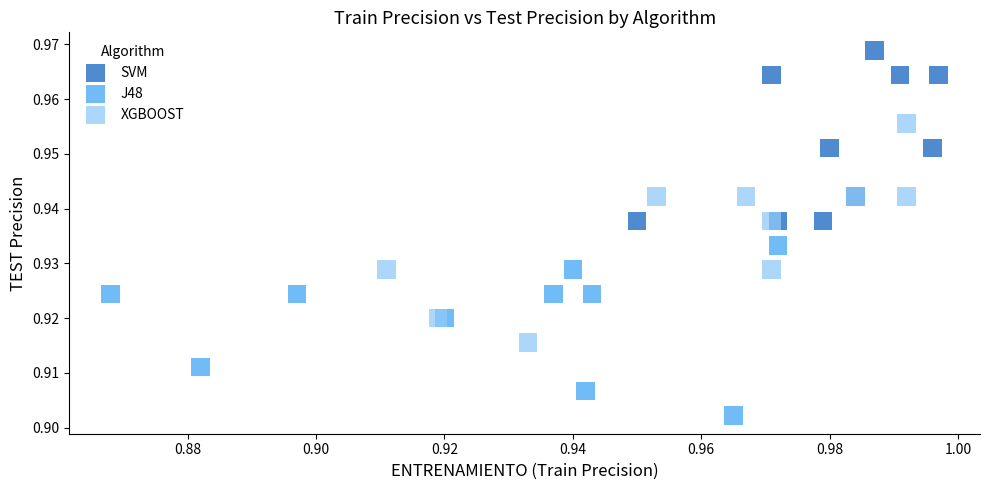

Which series has the widest spread of Y values?

XGBOOST